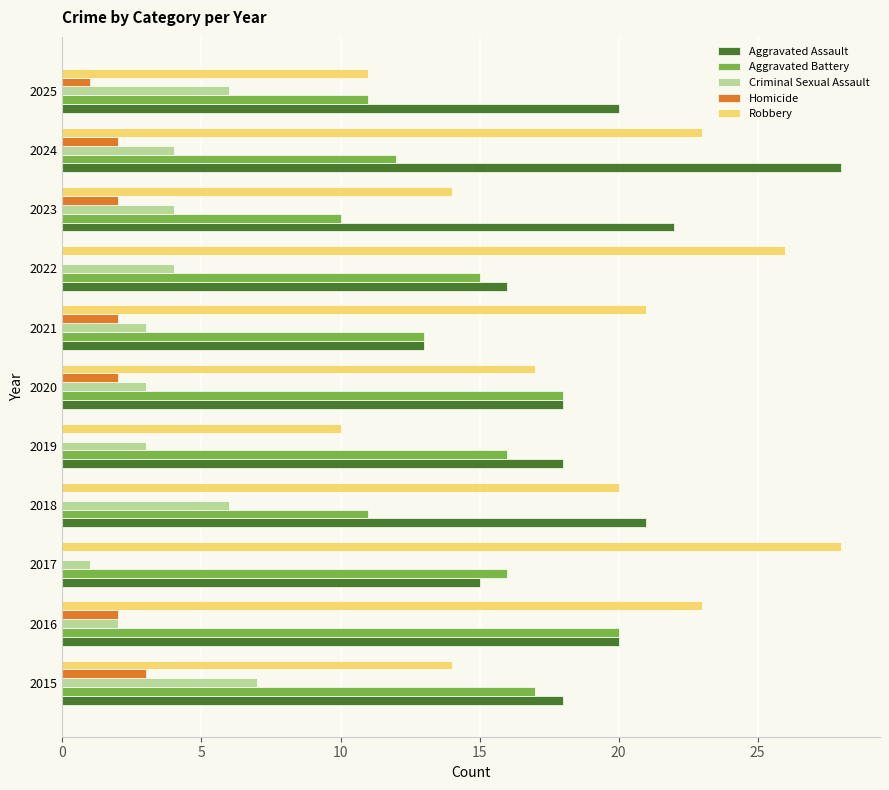

The Criminal Sexual Assault series shows 5 at 2021. True or false?

False